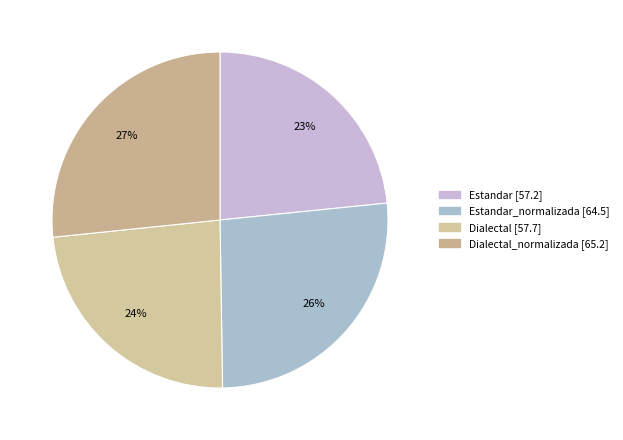

How many slices are in this pie chart?

4